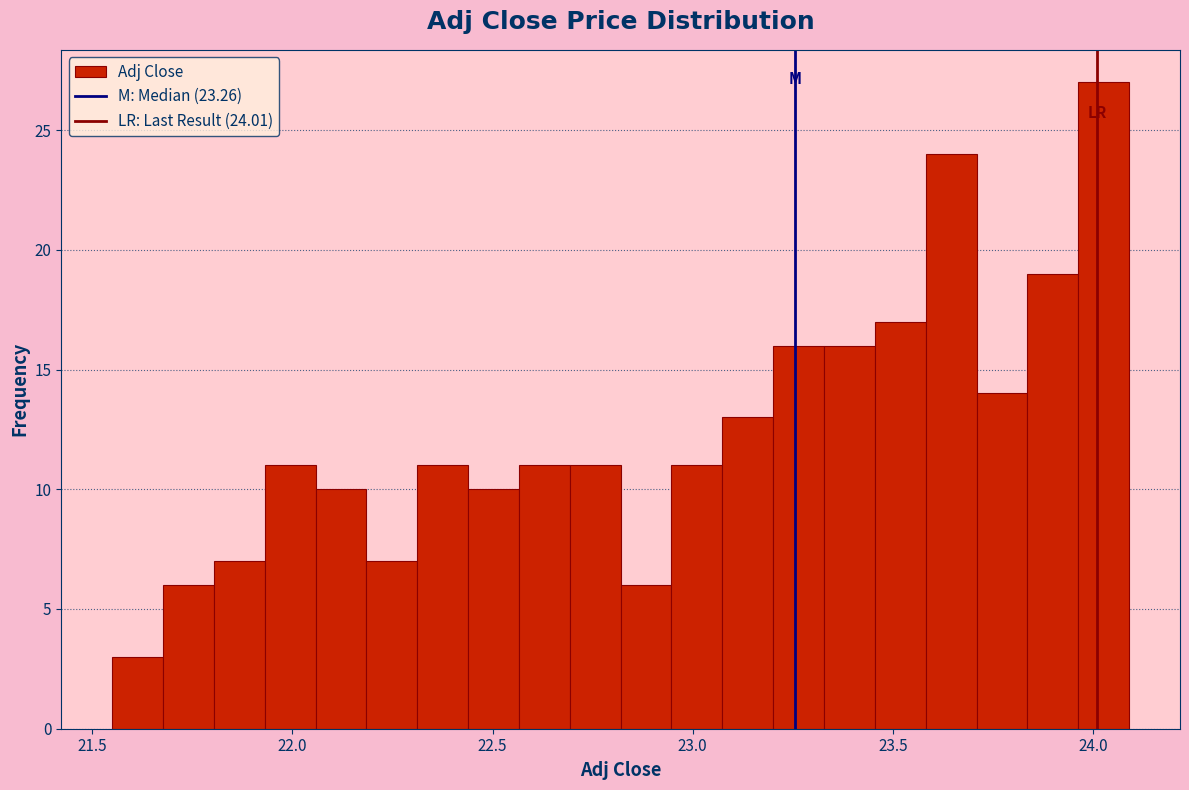

Read against the x-axis, roughly where is the centre of the tallest bar?

24.05